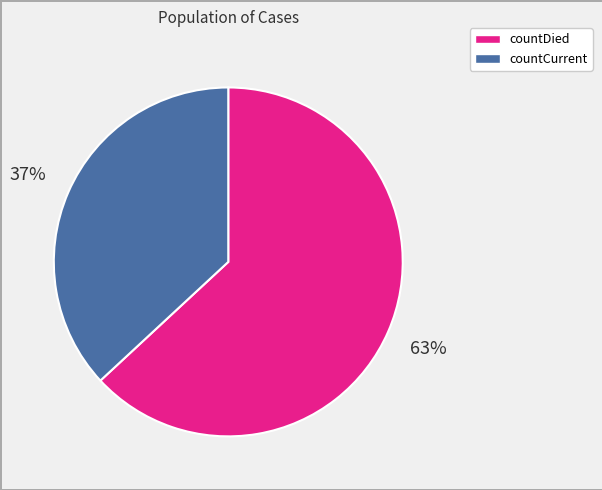

Rank the categories by value from lowest to highest.

countCurrent, countDied